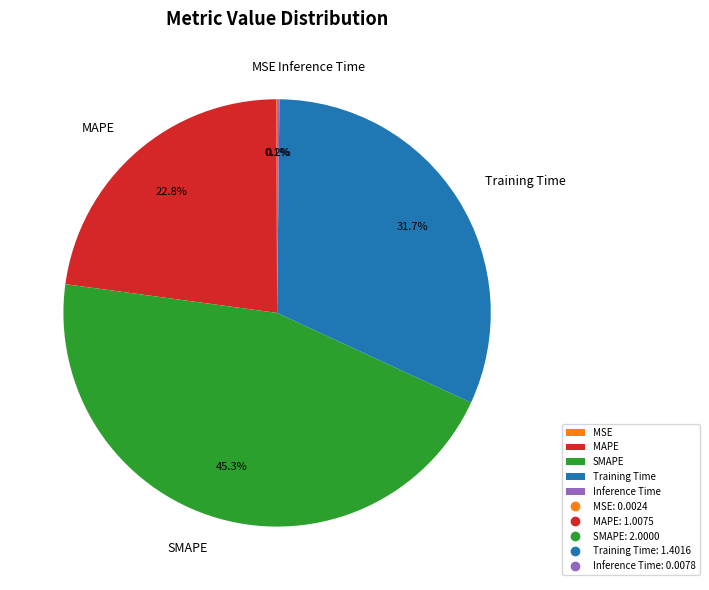

Does any single category account for the majority?

No